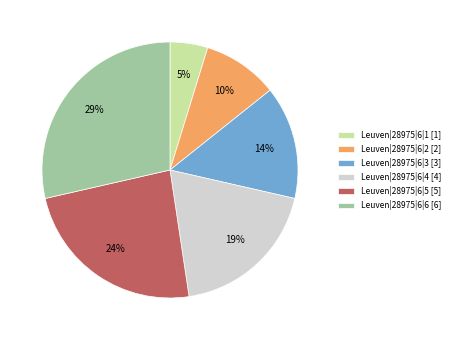

Rank the categories by value from lowest to highest.

Leuven|28975|6|1, Leuven|28975|6|2, Leuven|28975|6|3, Leuven|28975|6|4, Leuven|28975|6|5, Leuven|28975|6|6